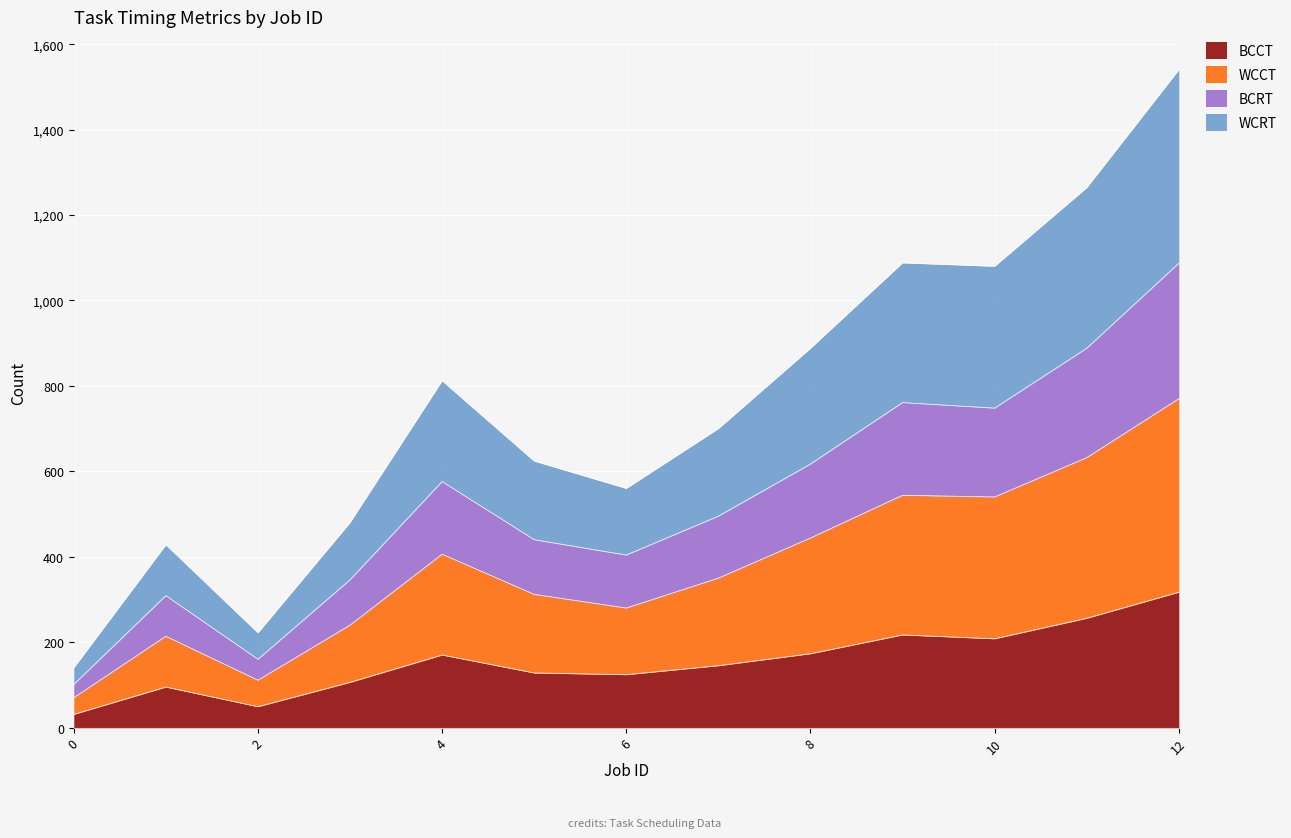

True or false: BCRT has more than 2 interior local peaks.

True